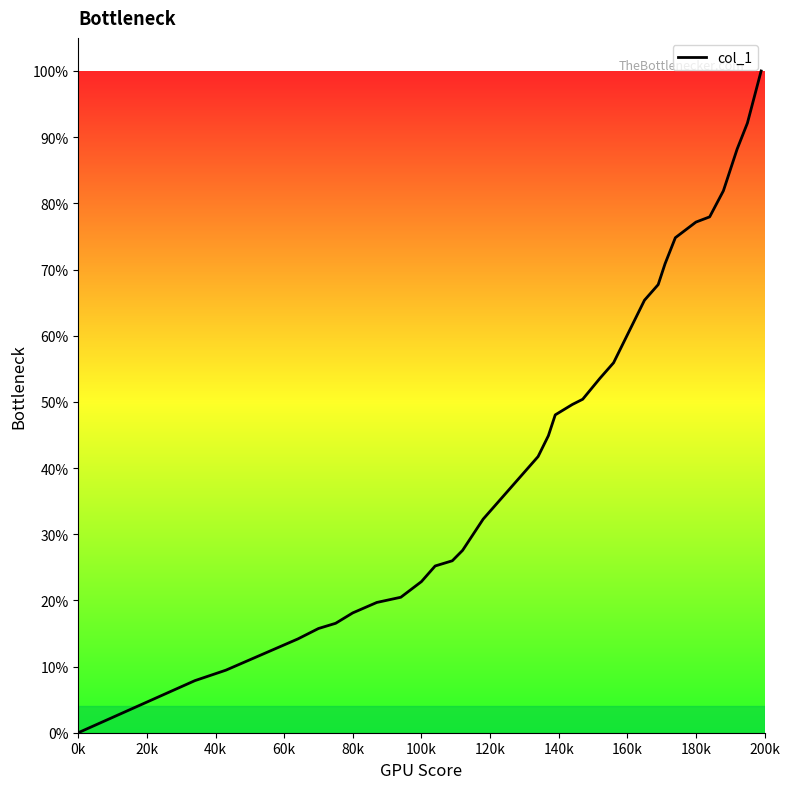

What is the maximum value shown in the chart?

100.0